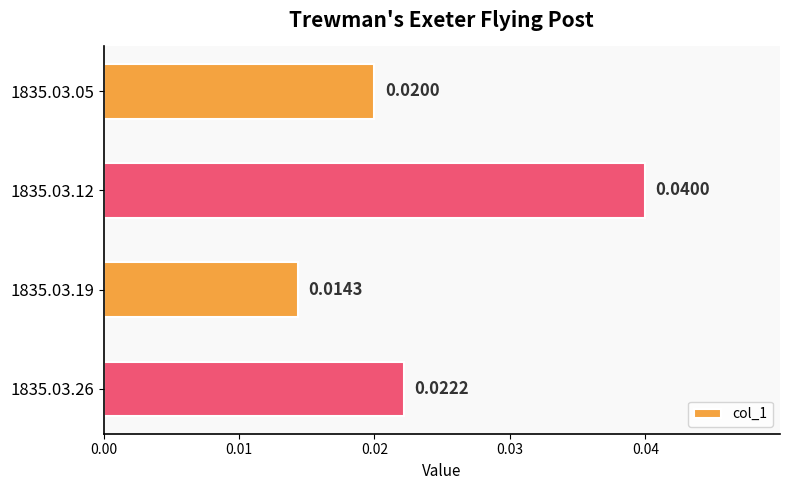

Between 1835.03.26 and 1835.03.12, which is larger?

1835.03.12